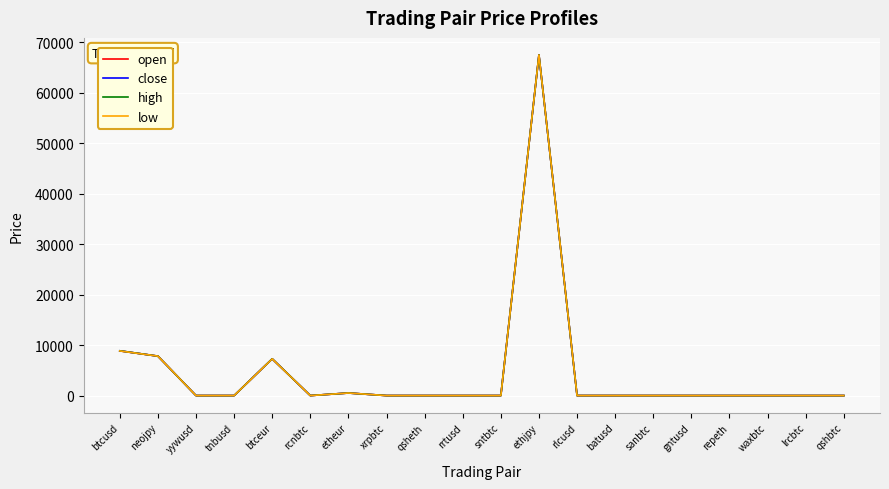

What position from the left is gntusd?

16